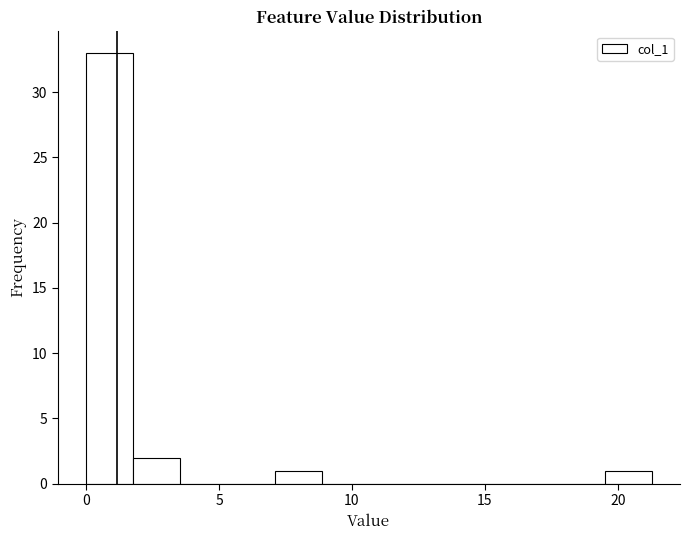

Around what value on the x-axis is the tallest bar? Give the approximate position of its centre, as read against the axis.

1.0